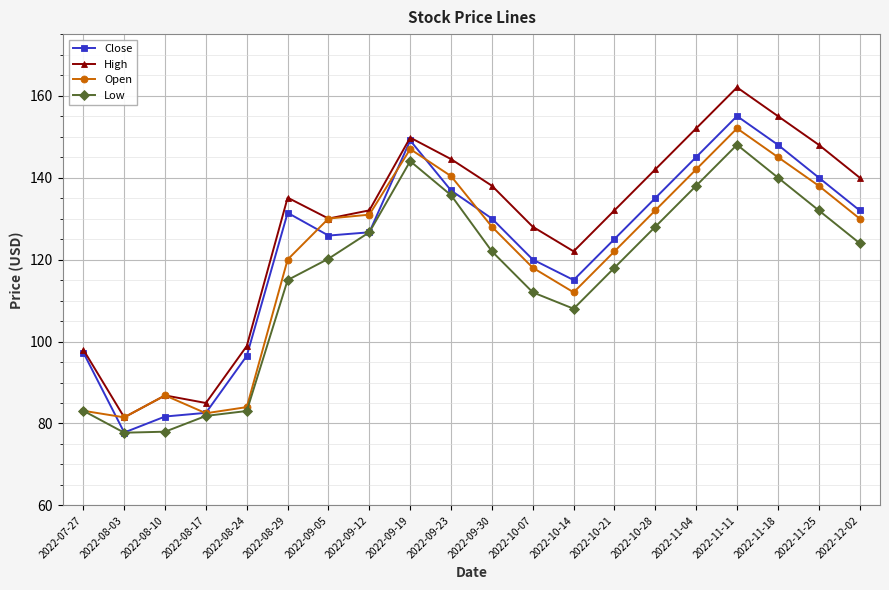

Between 2022-08-17 and 2022-09-23, which series saw the biggest shift?

High